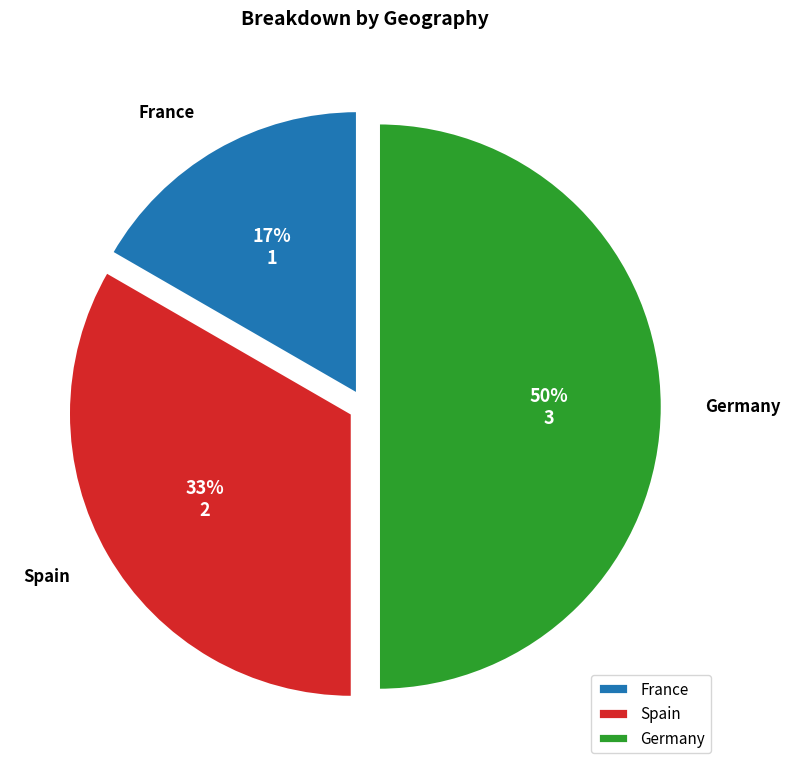

Between Spain and France, which is larger?

Spain